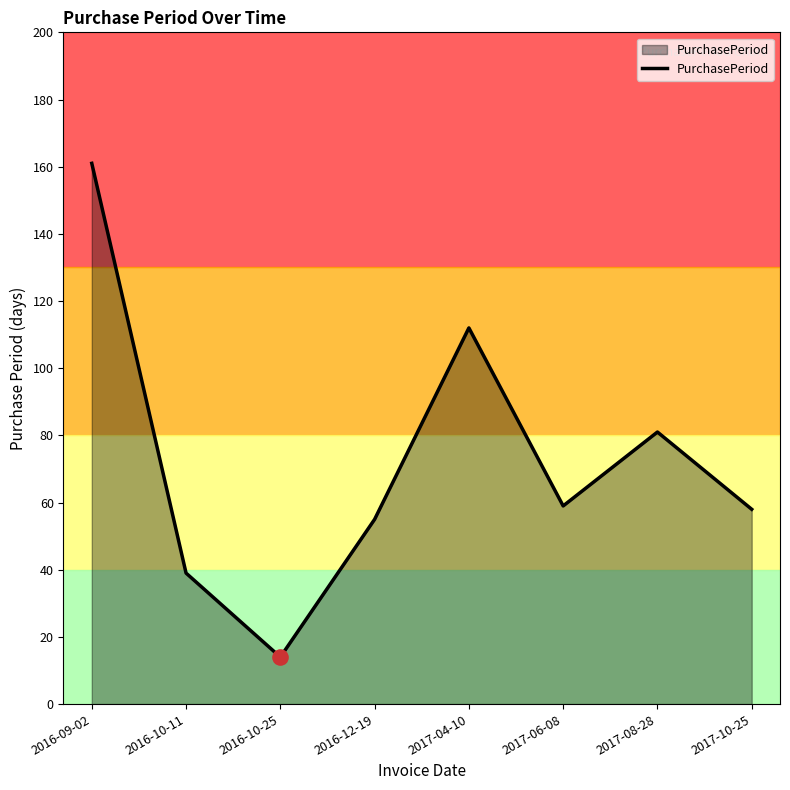

Which has a higher value, 2016-09-02 or 2016-10-25?

2016-09-02